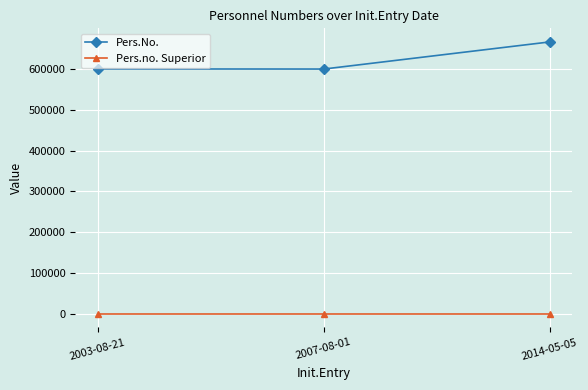

Which series changed the most between 2003-08-21 and 2014-05-05?

Pers.No.